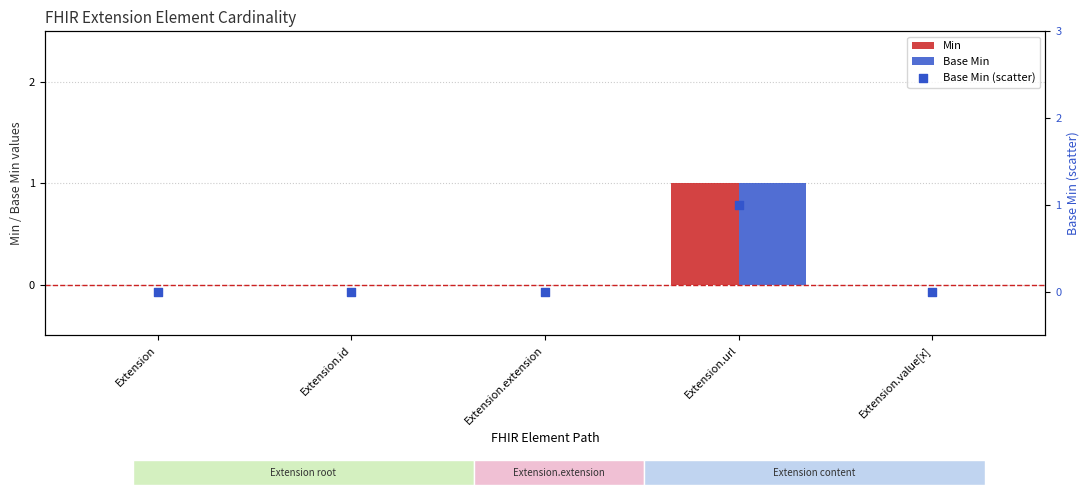

Which series has the largest total across all categories?

Min